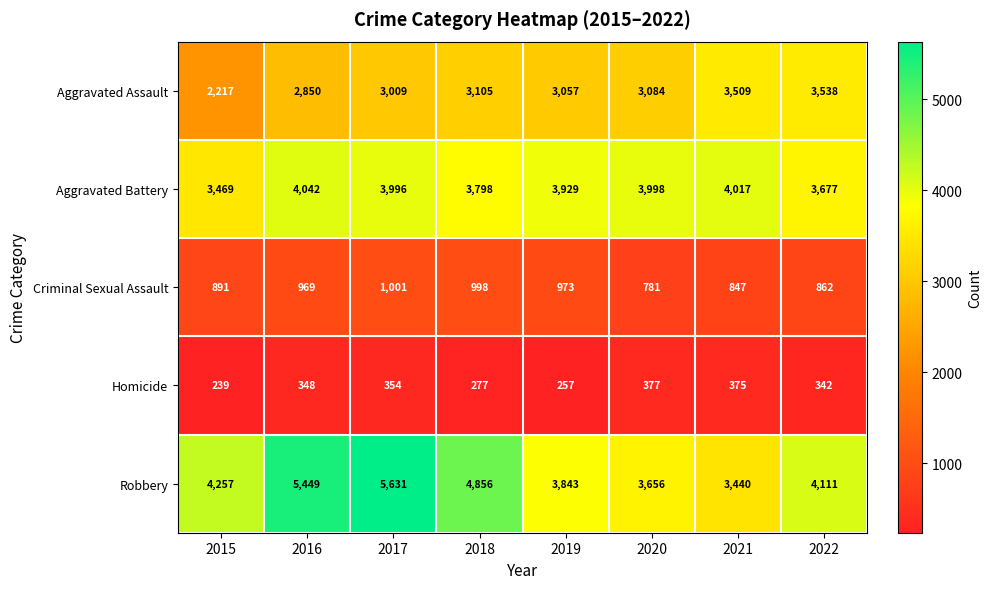

Rank the series at 2016 from lowest to highest value.

Homicide, Criminal Sexual Assault, Aggravated Assault, Aggravated Battery, Robbery